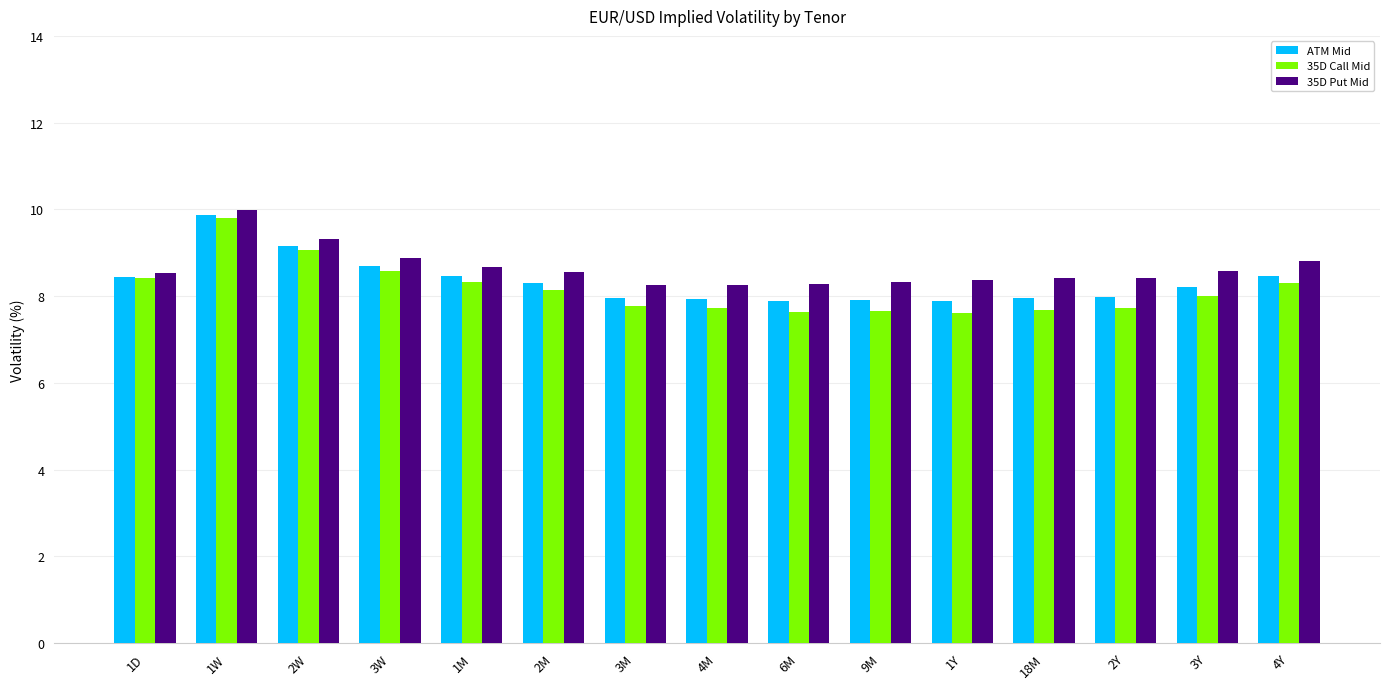

Rank the series by their average value, from lowest to highest.

35D Call Mid, ATM Mid, 35D Put Mid